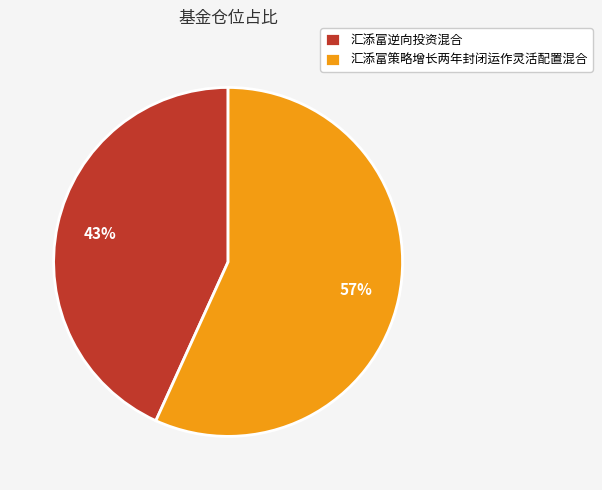

How many segments does this pie chart have?

2